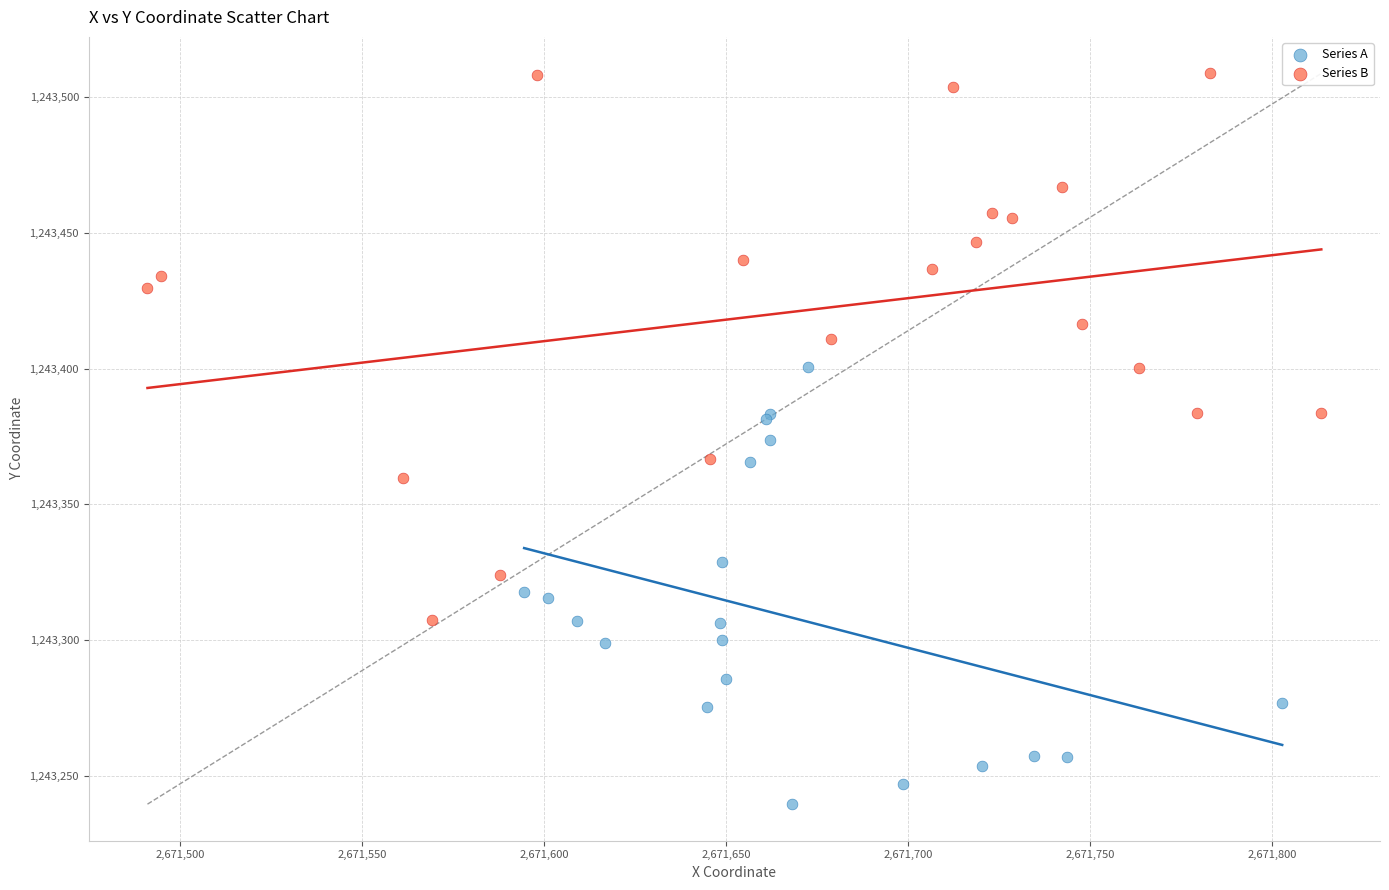

Which series has the widest spread of Y values?

Series B